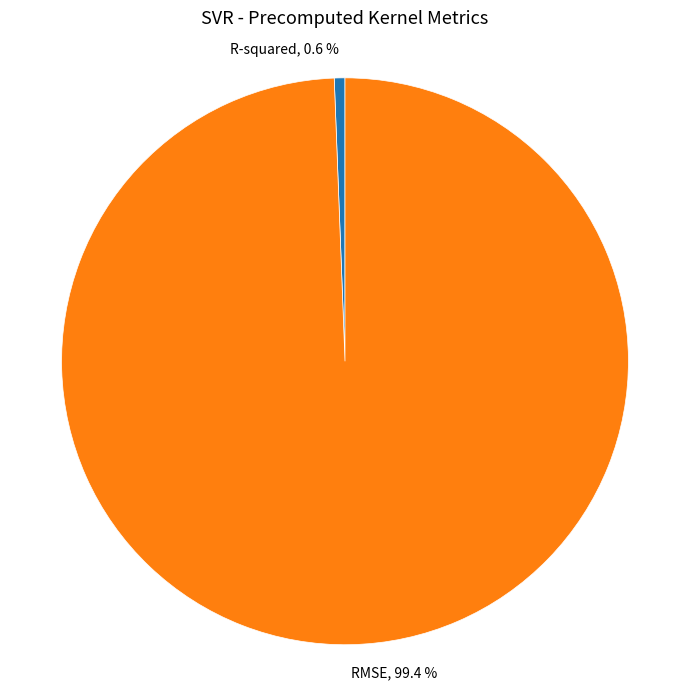

To the nearest percent, what percentage of the pie is RMSE?

99%